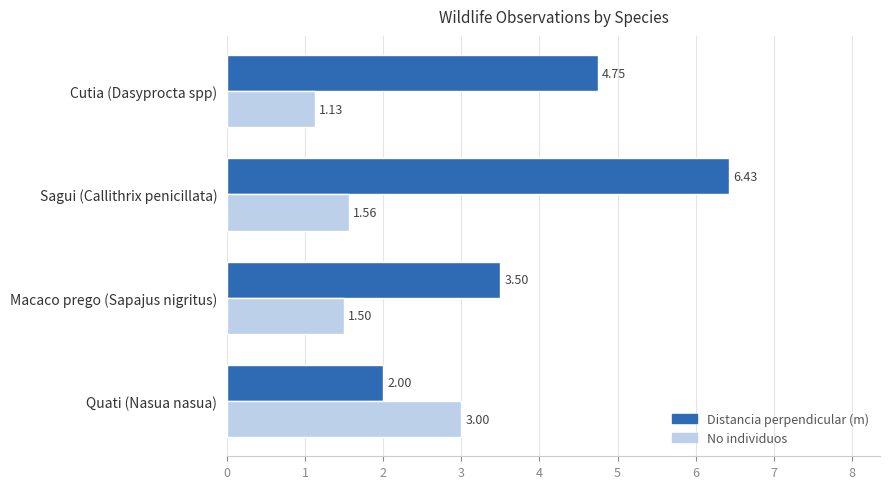

At how many categories does at least one series exceed 1?

4